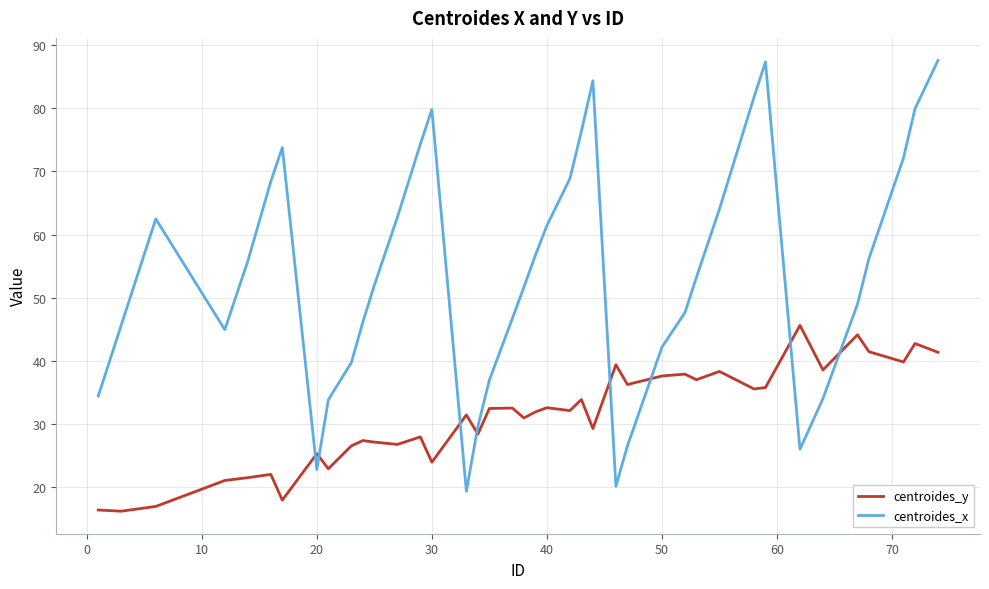

Which series has the largest total across all categories?

centroides_x